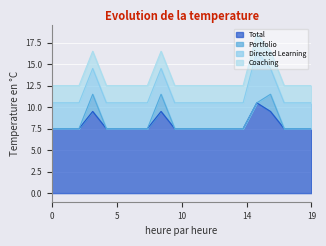

Reading left to right, transcribe all the data shown in this chart.

Total: Week 1=7.5	Week 2=7.5	Week 3=7.5	Week 4=9.5	Week 5=7.5	Week 6=7.5	Week 7=7.5	Week 8=7.5	Week 9=9.5	Week 10=7.5	Week 11=7.5	Week 12=7.5	Week 13=7.5	Week 14=7.5	Week 15=7.5	Week 16=10.5	Week 17=9.5	Week 18=7.5	Week 19=7.5	Week 20=7.5
Portfolio: Week 1=0.0	Week 2=0.0	Week 3=0.0	Week 4=2.0	Week 5=0.0	Week 6=0.0	Week 7=0.0	Week 8=0.0	Week 9=2.0	Week 10=0.0	Week 11=0.0	Week 12=0.0	Week 13=0.0	Week 14=0.0	Week 15=0.0	Week 16=0.0	Week 17=2.0	Week 18=0.0	Week 19=0.0	Week 20=0.0
Directed Learning: Week 1=3.0	Week 2=3.0	Week 3=3.0	Week 4=3.0	Week 5=3.0	Week 6=3.0	Week 7=3.0	Week 8=3.0	Week 9=3.0	Week 10=3.0	Week 11=3.0	Week 12=3.0	Week 13=3.0	Week 14=3.0	Week 15=3.0	Week 16=6.0	Week 17=3.0	Week 18=3.0	Week 19=3.0	Week 20=3.0
Coaching: Week 1=2.0	Week 2=2.0	Week 3=2.0	Week 4=2.0	Week 5=2.0	Week 6=2.0	Week 7=2.0	Week 8=2.0	Week 9=2.0	Week 10=2.0	Week 11=2.0	Week 12=2.0	Week 13=2.0	Week 14=2.0	Week 15=2.0	Week 16=2.0	Week 17=2.0	Week 18=2.0	Week 19=2.0	Week 20=2.0